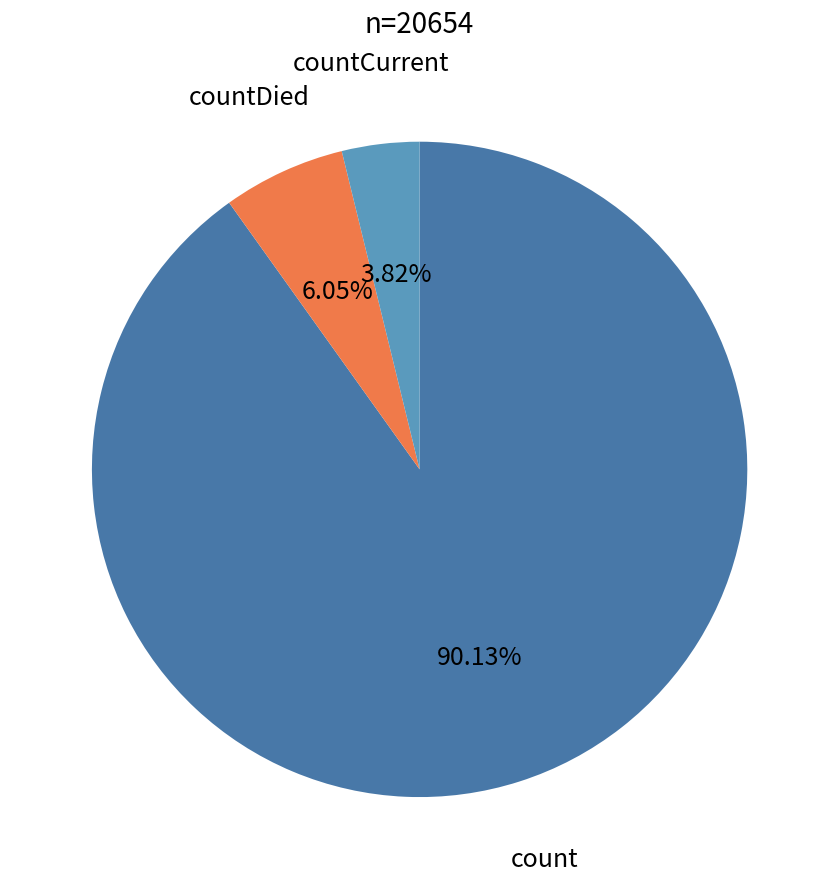

Is there any slice that represents more than half of the pie?

Yes